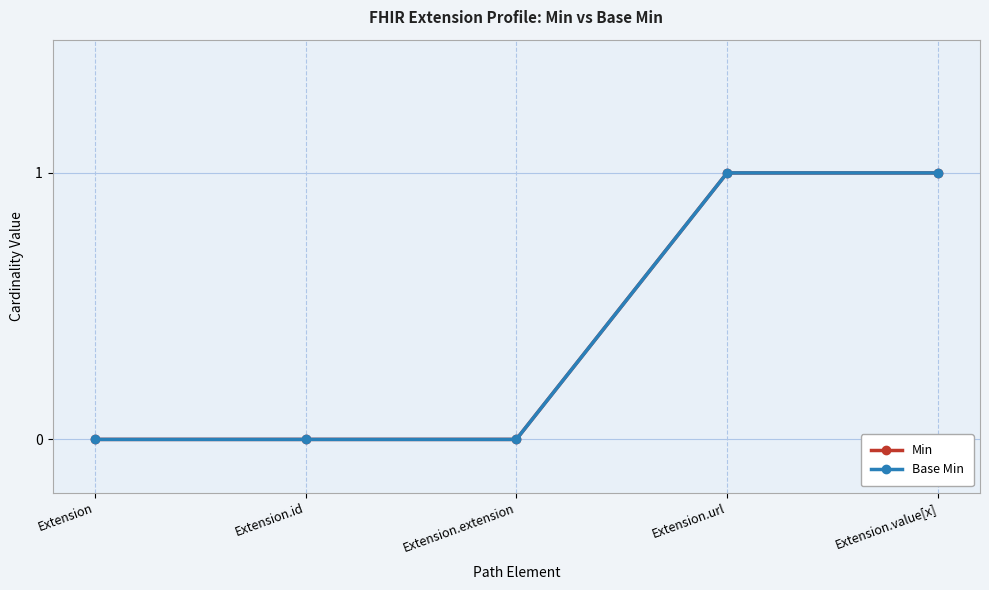

Is this an area chart (filled region under the line)?

No